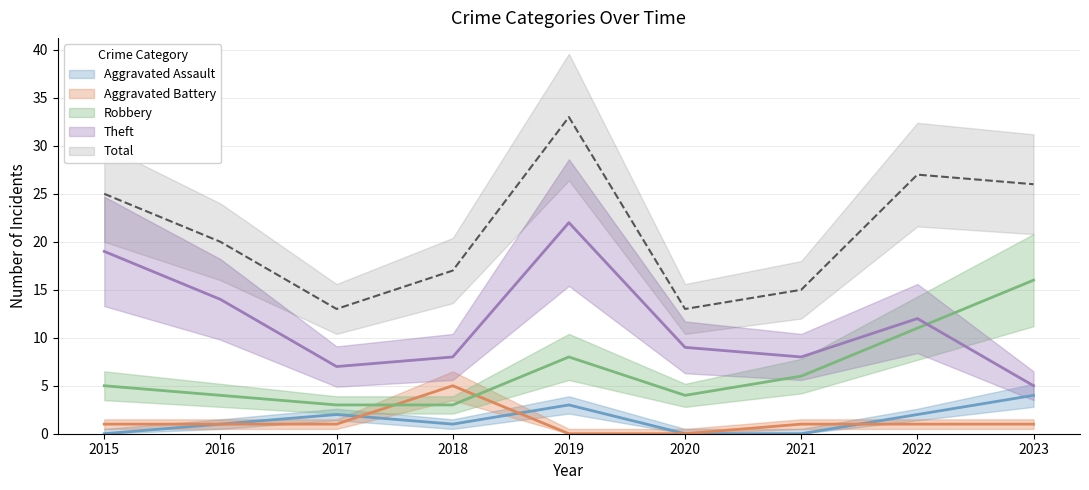

True or false: Aggravated Battery and Theft intersect in this chart.

False